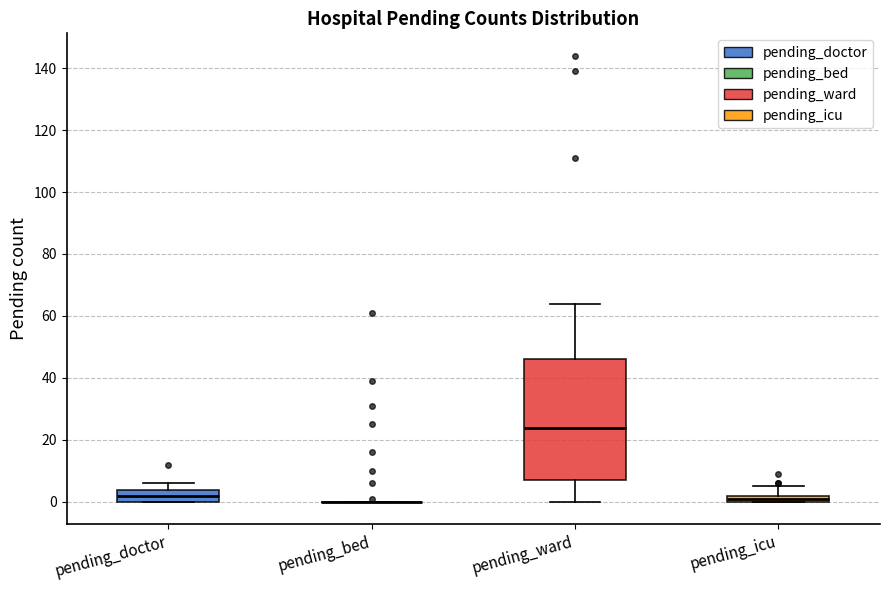

Which box is the tallest, from its lower edge to its upper edge?

pending_ward